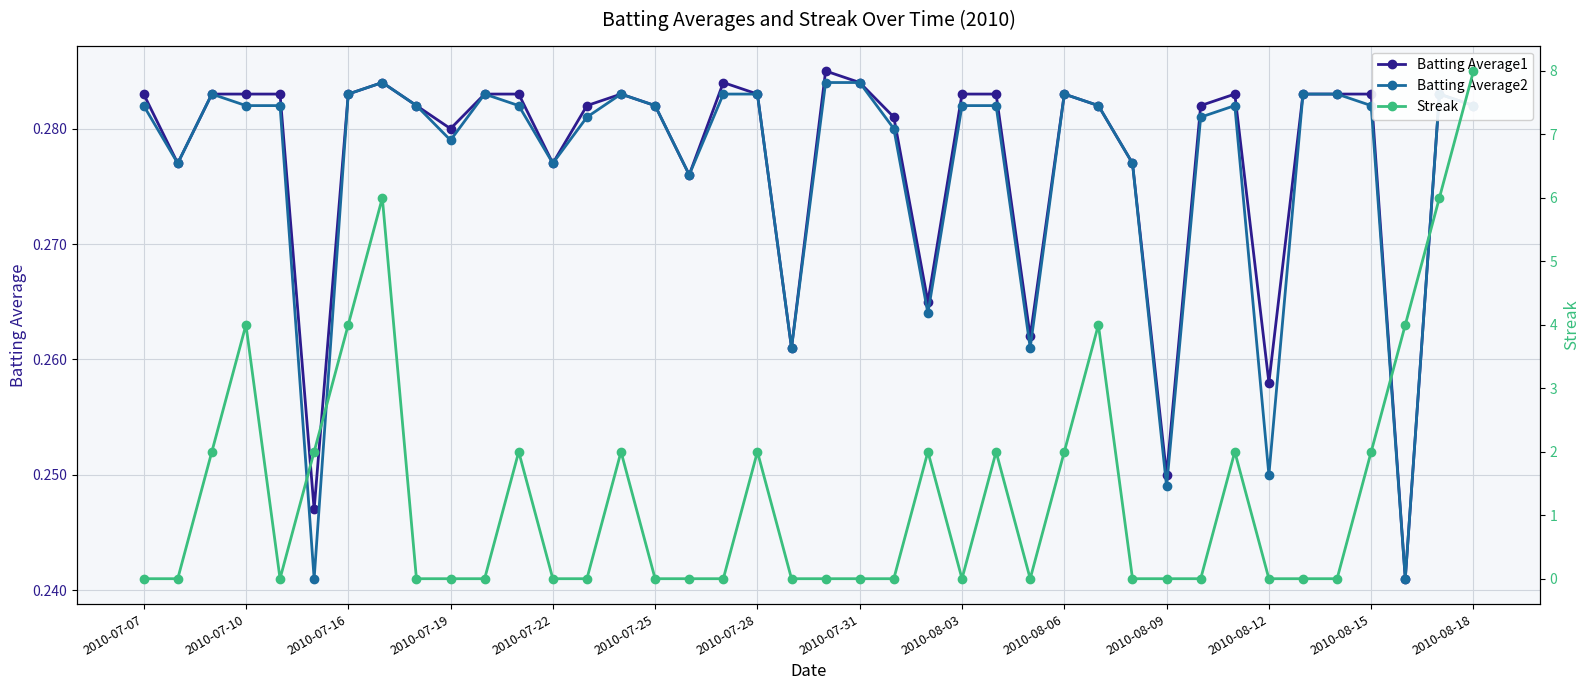

True or false: Batting Average1 has more than 2 interior local peaks.

True